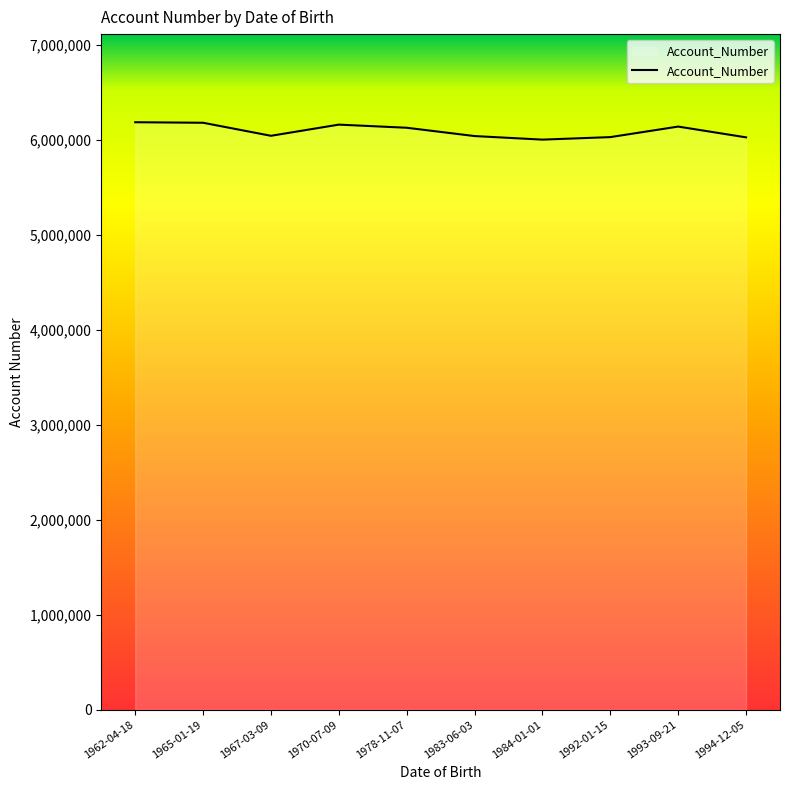

What is the ratio of the value at 1967-03-09 to the value at 1970-07-09?

1.0